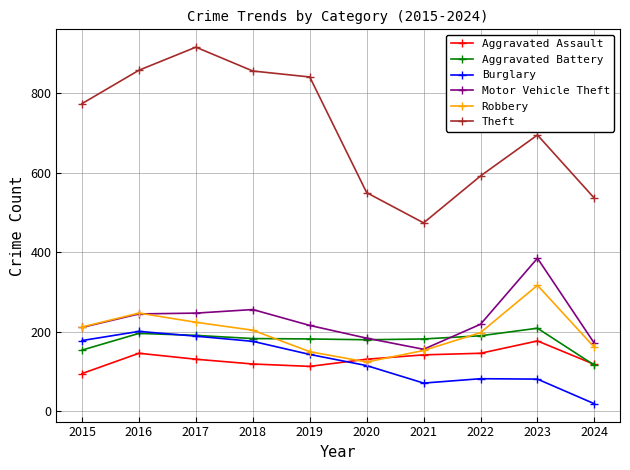

What is the greatest value displayed?

916